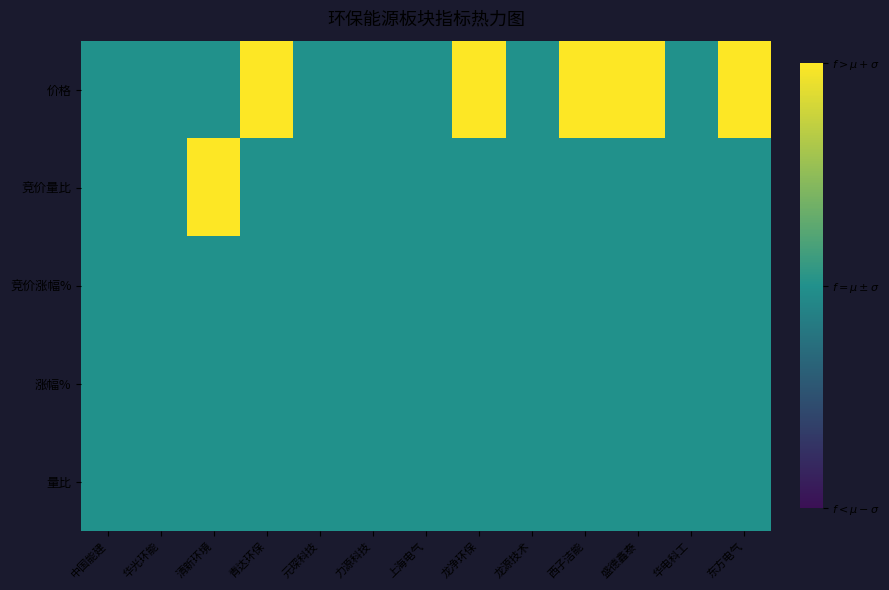

At how many categories does at least one series exceed 0?

6